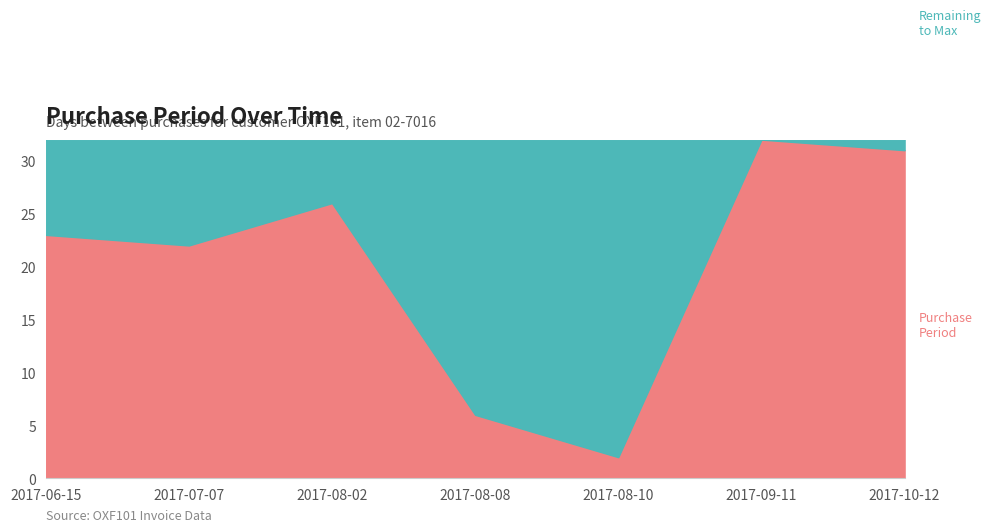

The chart shows a value of 2 at 2017-08-10. True or false?

True